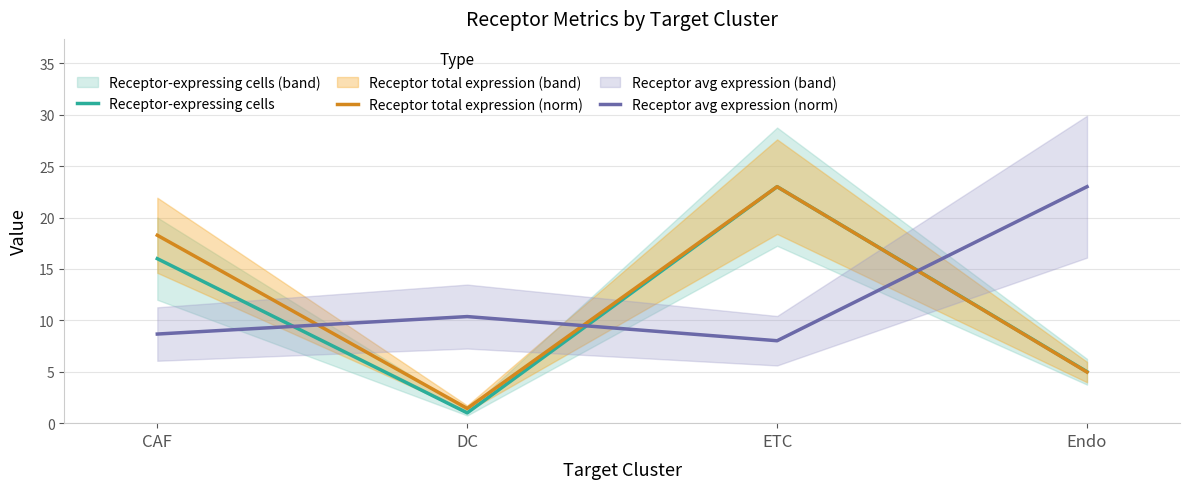

Reading left to right, what are all the values shown in this chart?

Receptor-expressing cells: 16.0	1.0	23.0	5.0
Receptor total expression (norm): 18.3	1.4	23.0	5.0
Receptor avg expression (norm): 8.7	10.4	8.0	23.0